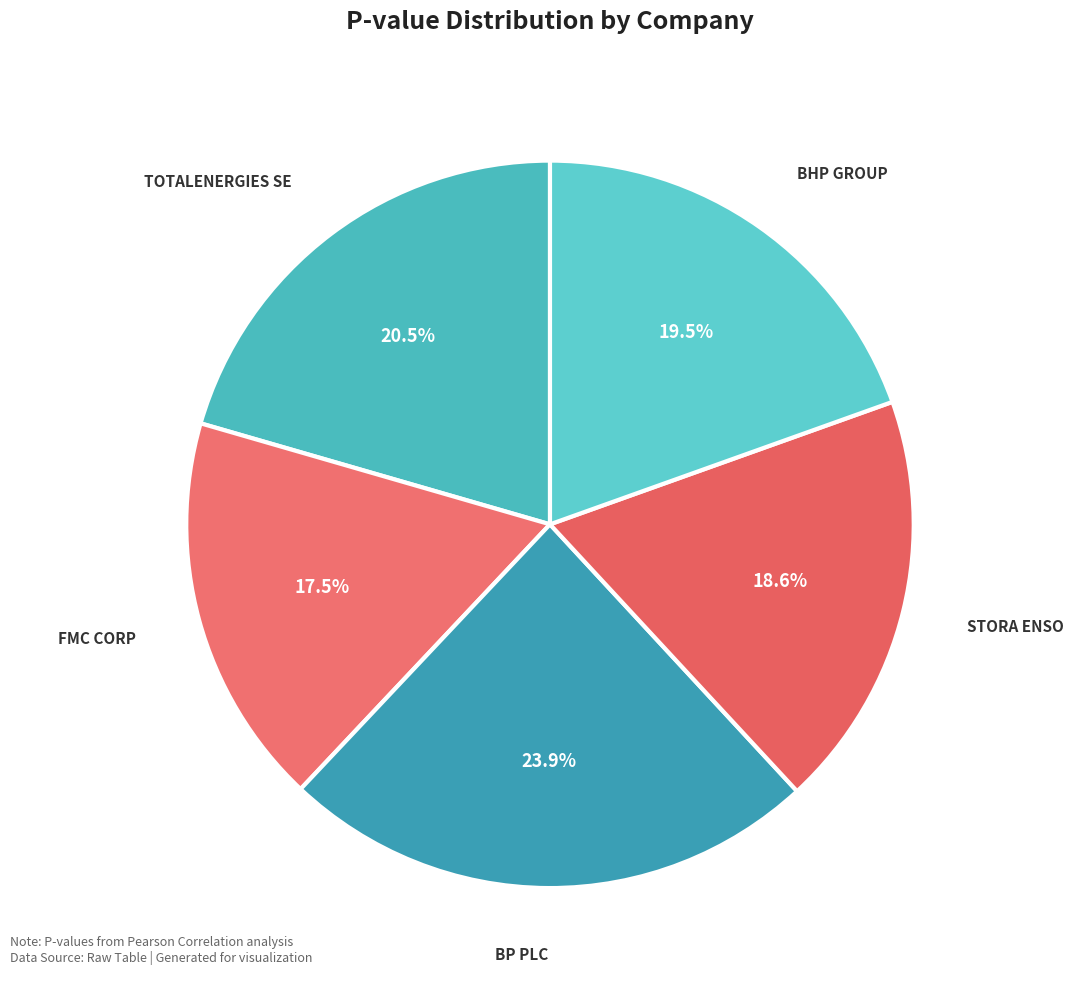

Does FMC CORP account for over 50% of the chart?

No